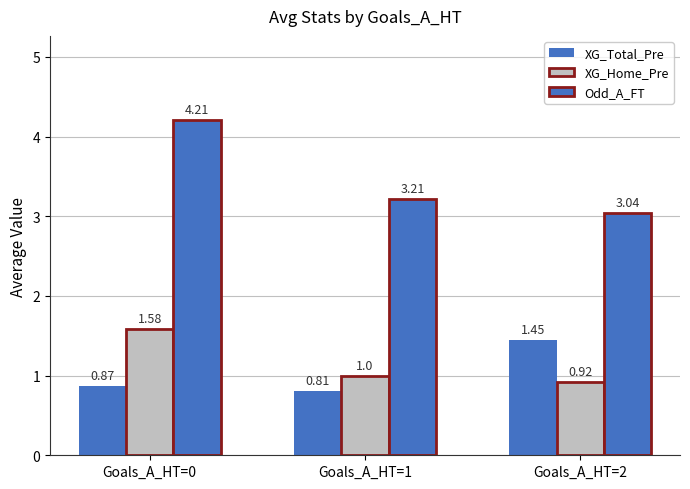

Are the bars horizontal?

No